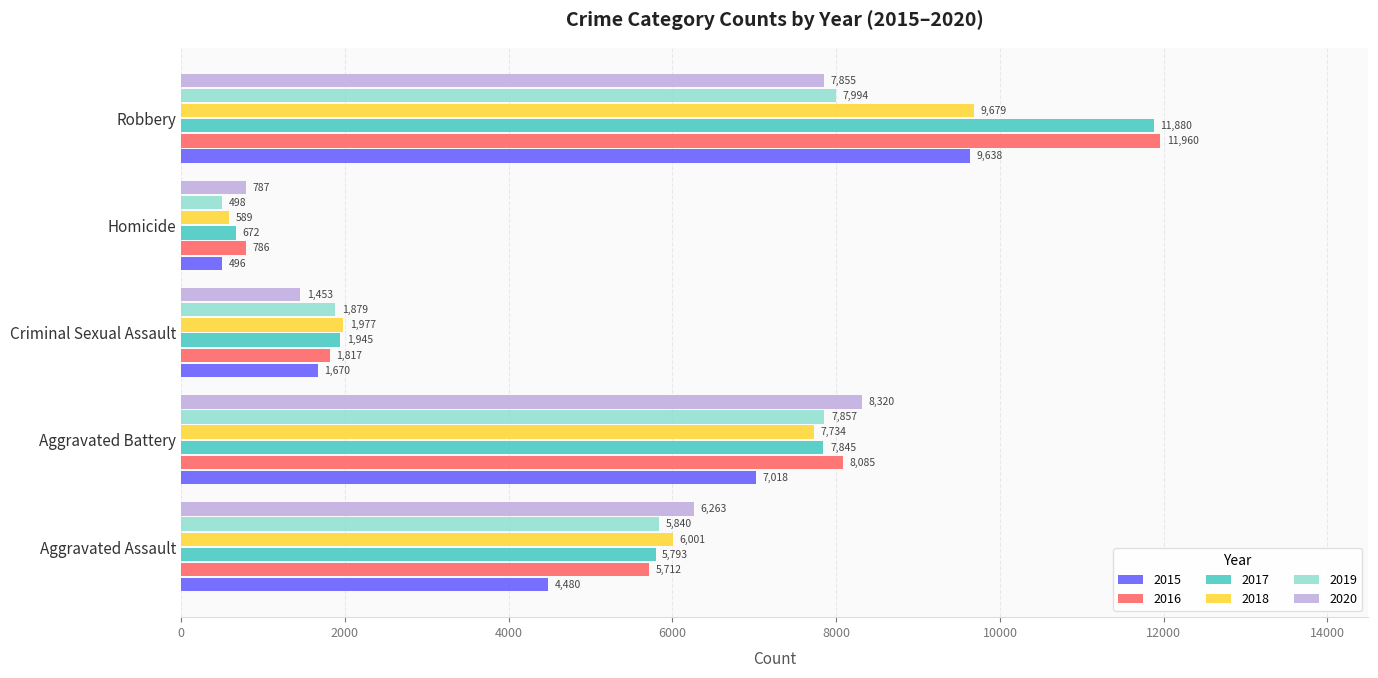

Between Criminal Sexual Assault and Homicide, which series saw the biggest shift?

2018